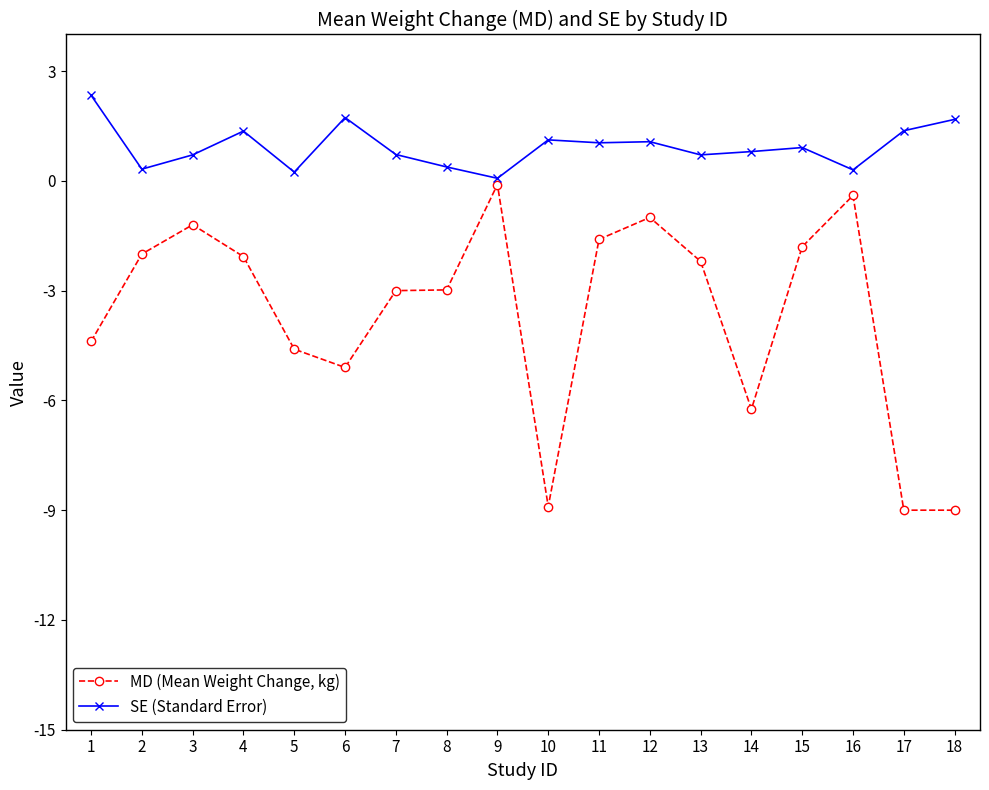

True or false: SE (Standard Error) has more than 2 points higher than both neighbors.

True